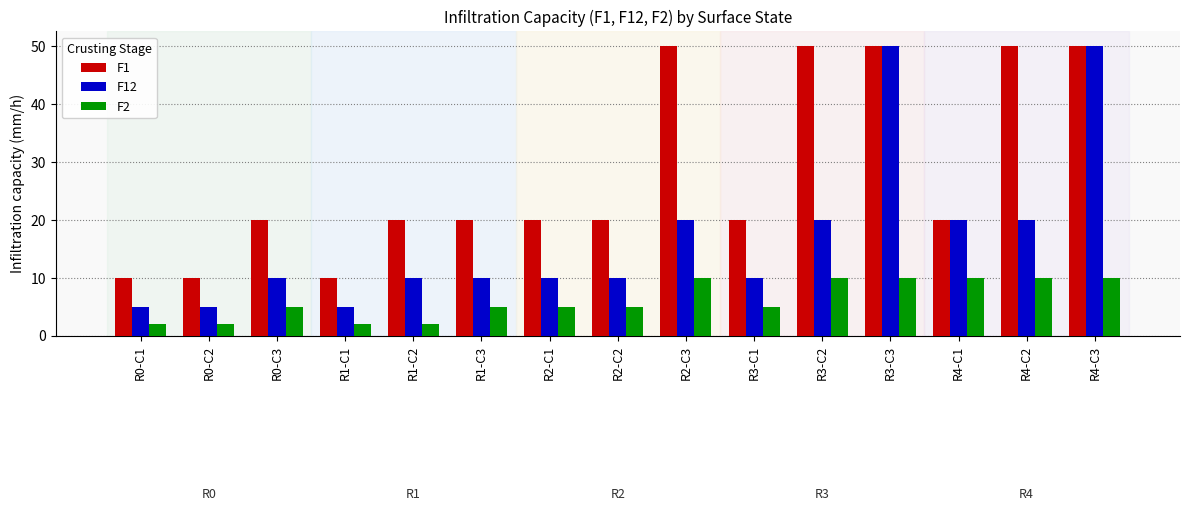

Which series has the widest spread of values?

F12